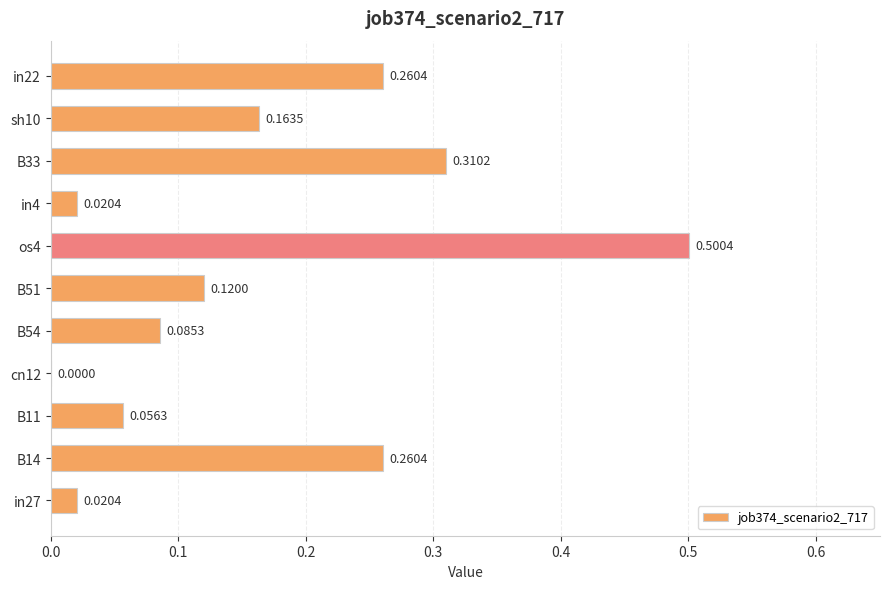

What is the sum of all values?

1.8